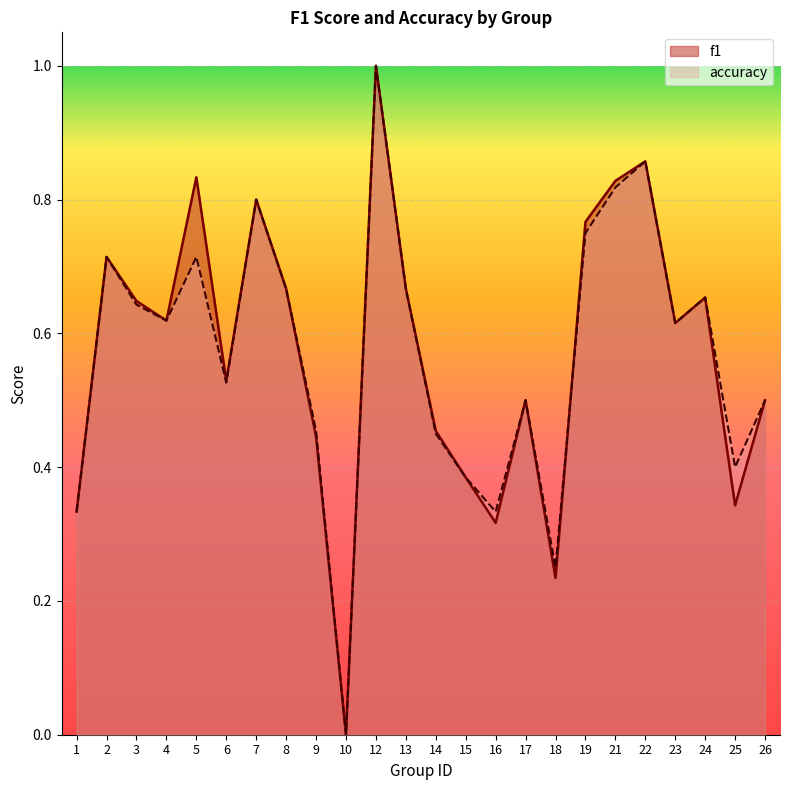

What is the approximate value of f1 at 9?

0.4